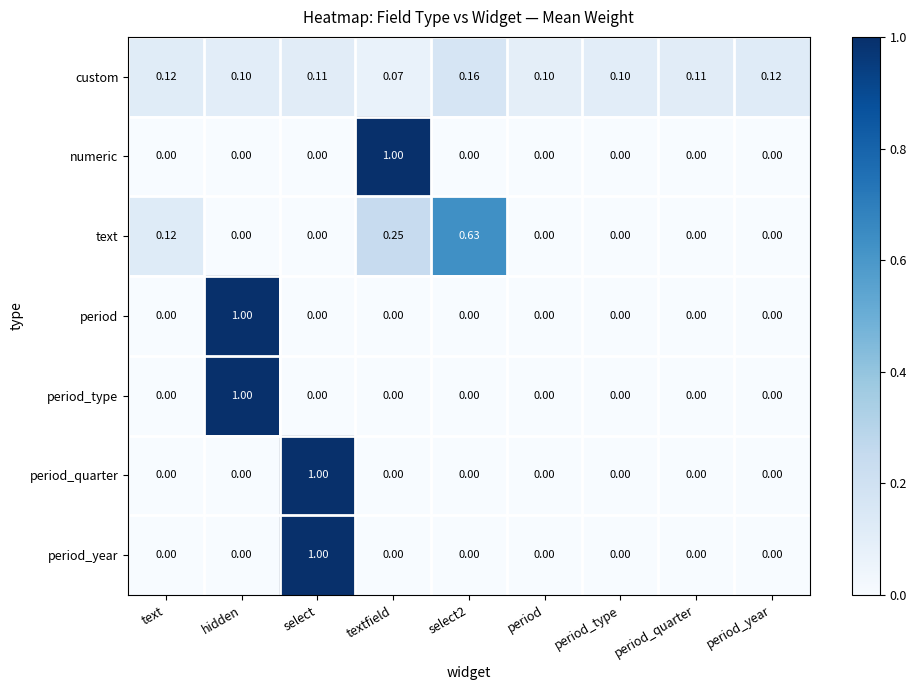

At which category is the sum across all series the highest?

select